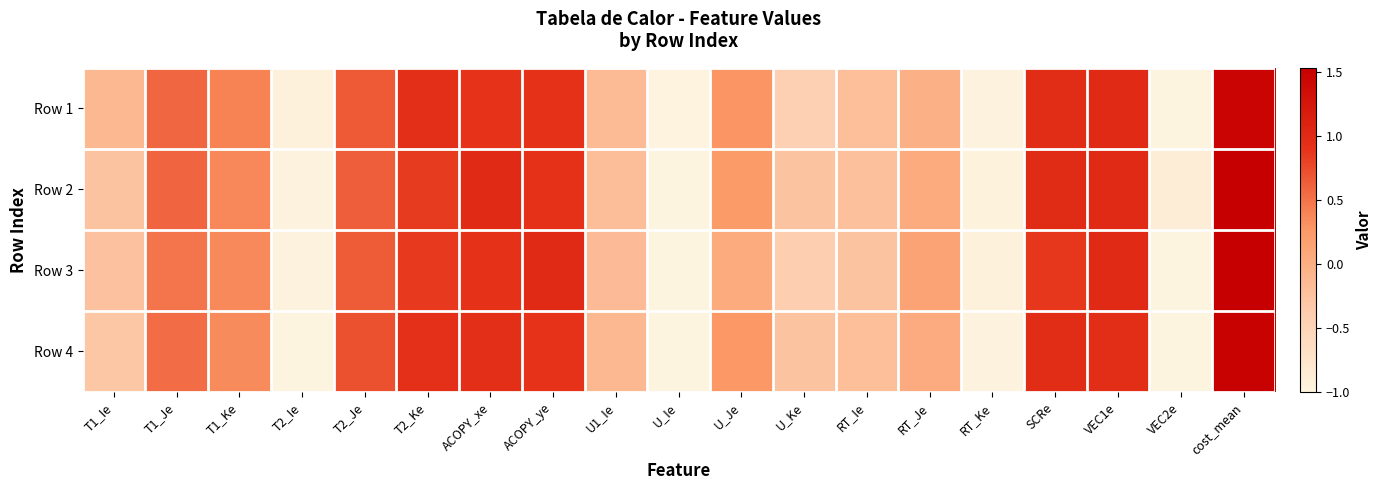

Which series has the largest total across all categories?

Row 2